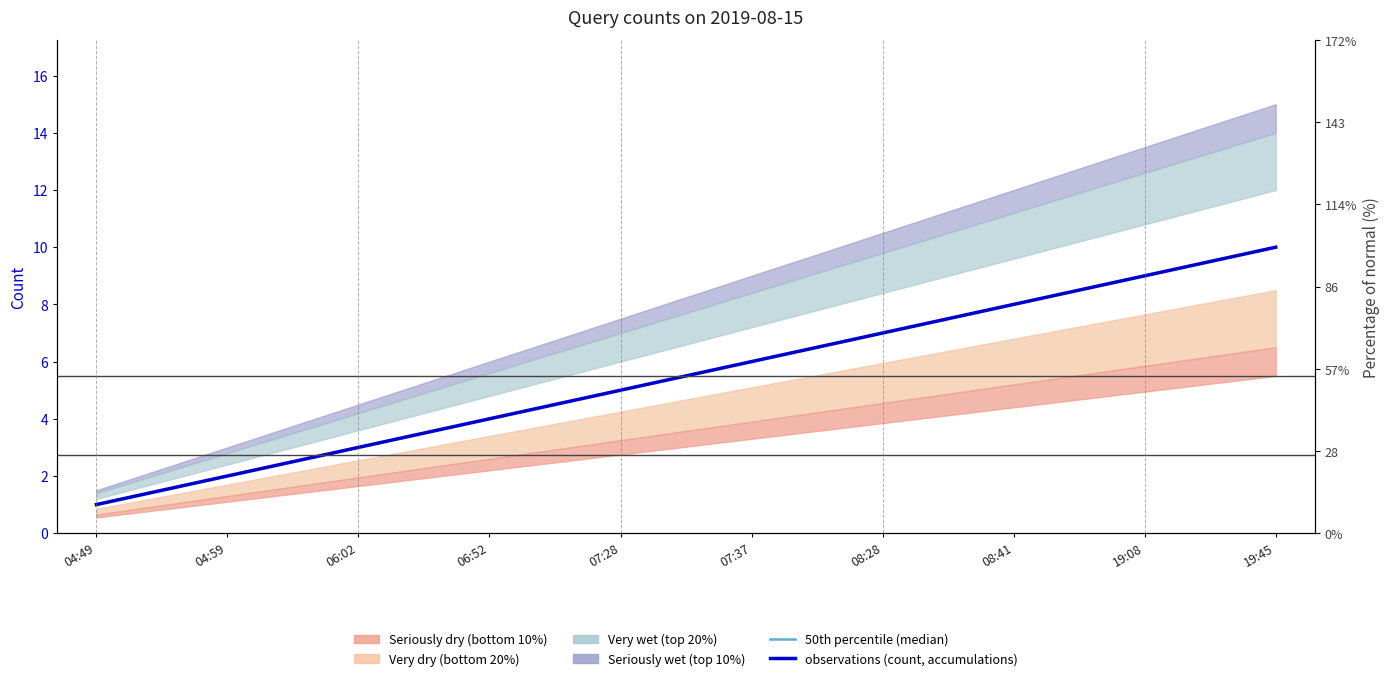

Between 07:37 and 19:45, which is larger?

19:45